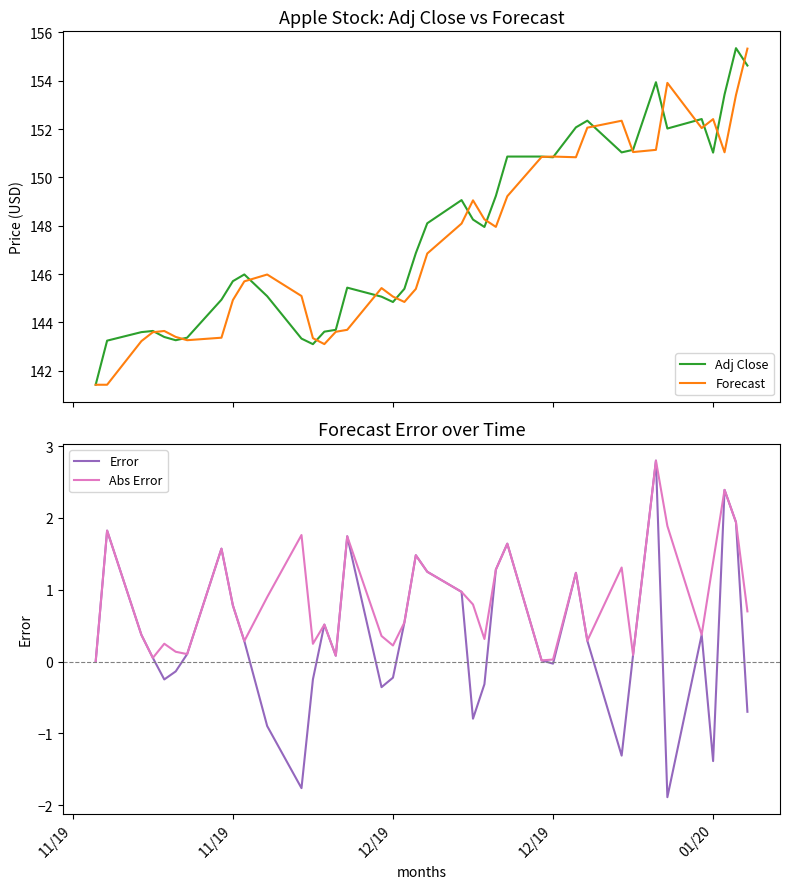

What is the difference between the second highest and second lowest values in the Error series?

4.2